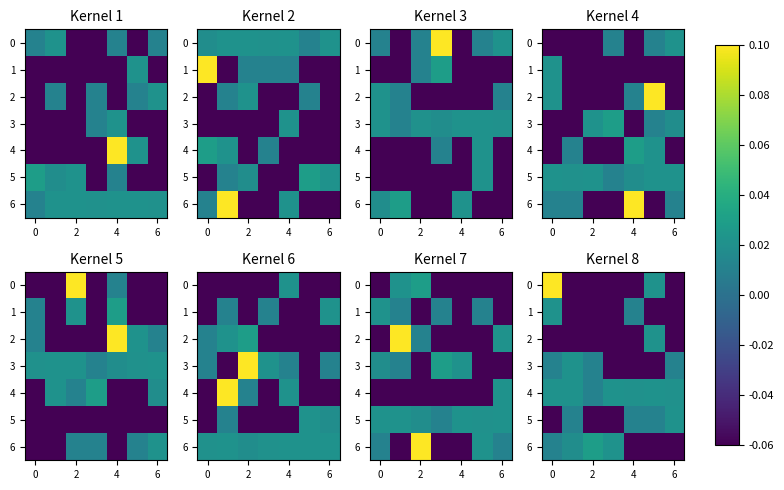

How many series are shown in this chart?

7